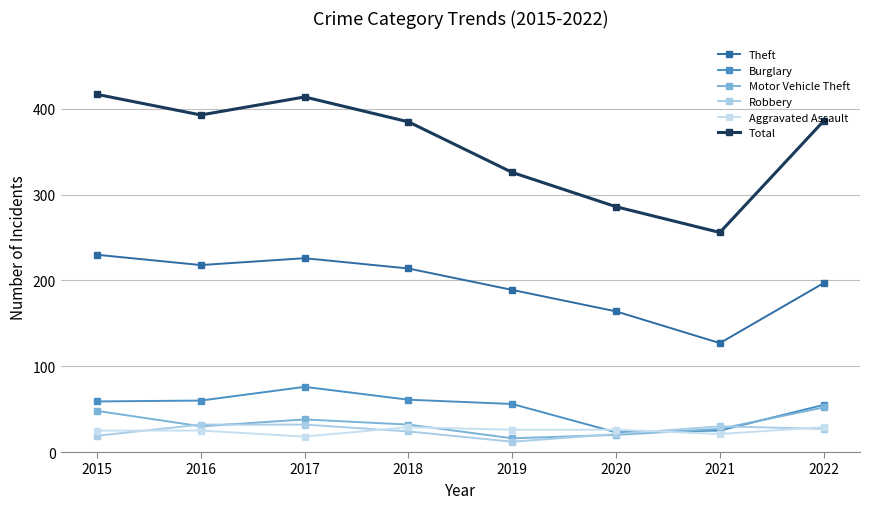

True or false: Theft and Robbery intersect in this chart.

False